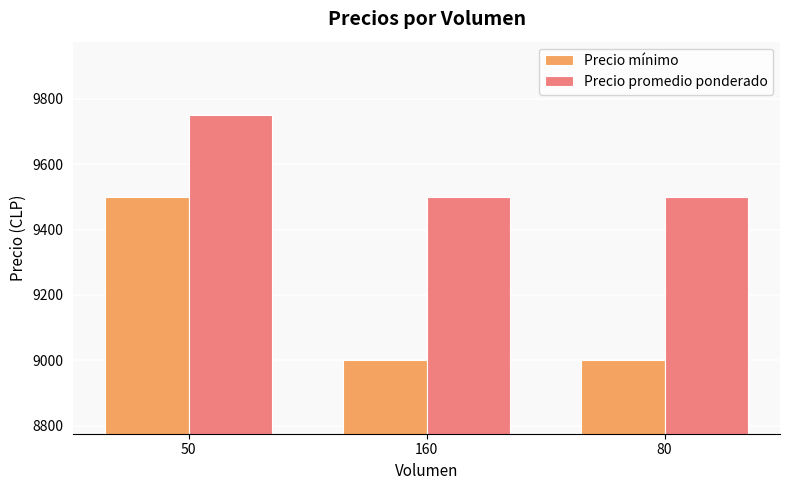

At which category is the sum across all series the highest?

50